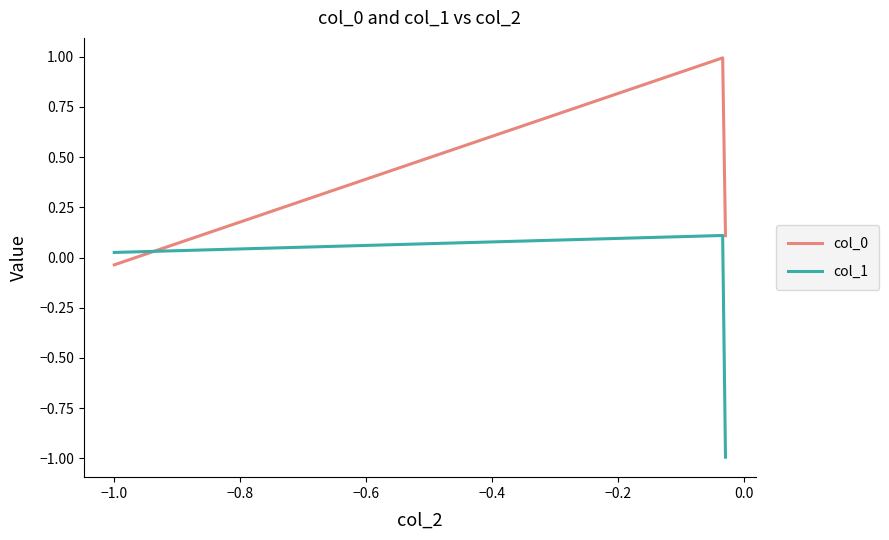

What is the maximum value shown in the chart?

1.0